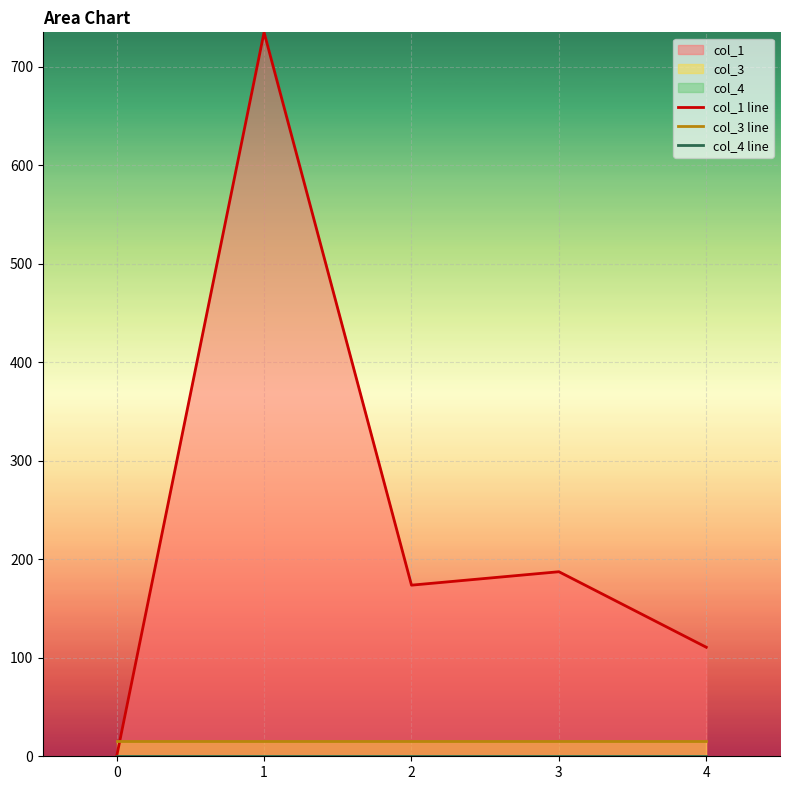

Reading right to left, extract all data points from this chart.

col_1 line: 4=110.7	3=187.4	2=173.7	1=735.0	0=0.0
col_3 line: 4=16.0	3=16.0	2=16.0	1=16.0	0=16.0
col_4 line: 4=0.0	3=0.0	2=0.0	1=0.0	0=0.0